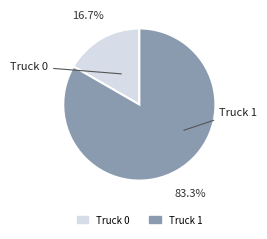

How many segments does this pie chart have?

2